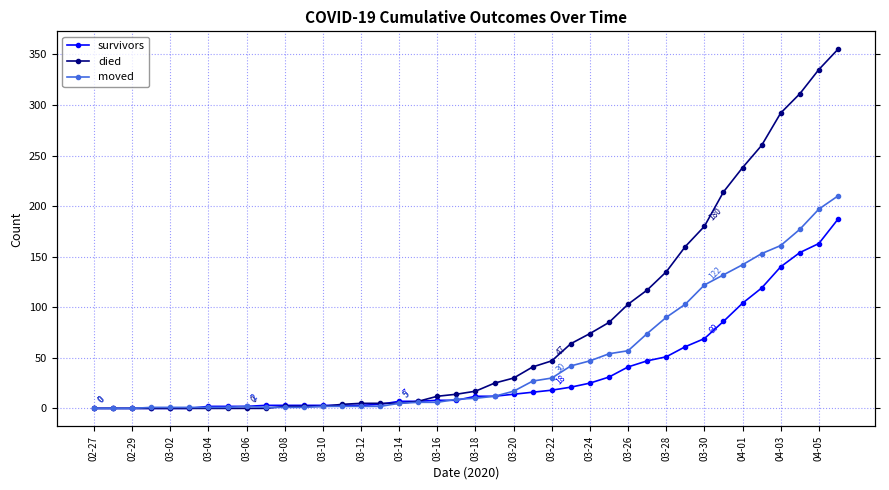

At how many categories does at least one series exceed 324?

2